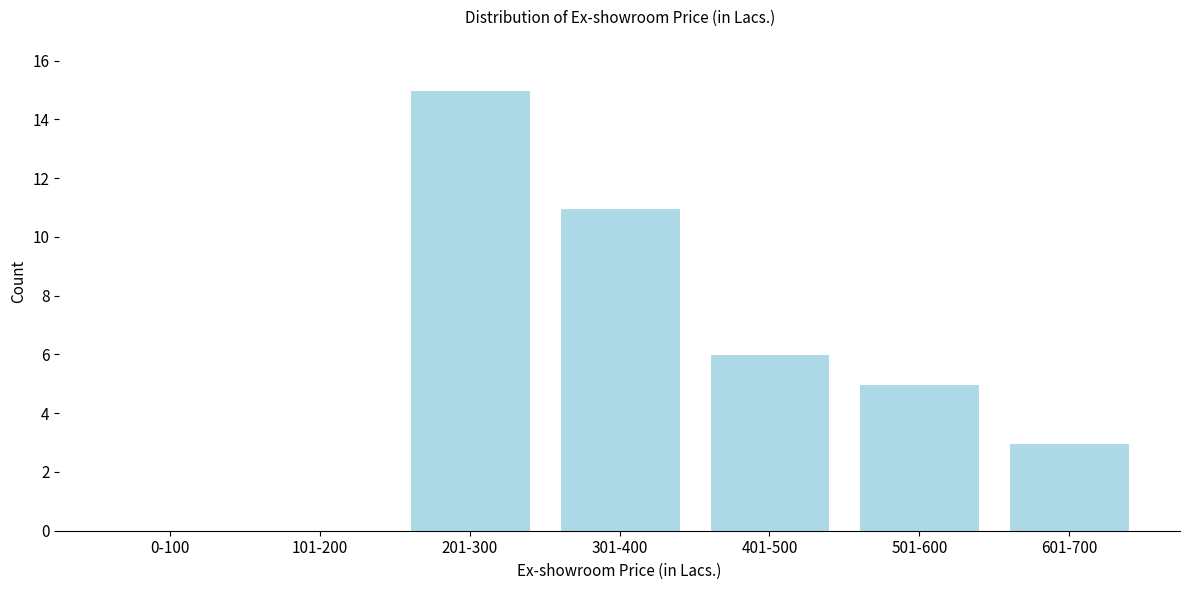

Reading left to right, list all the values displayed in this chart.

0-100=0	101-200=0	201-300=15	301-400=11	401-500=6	501-600=5	601-700=3